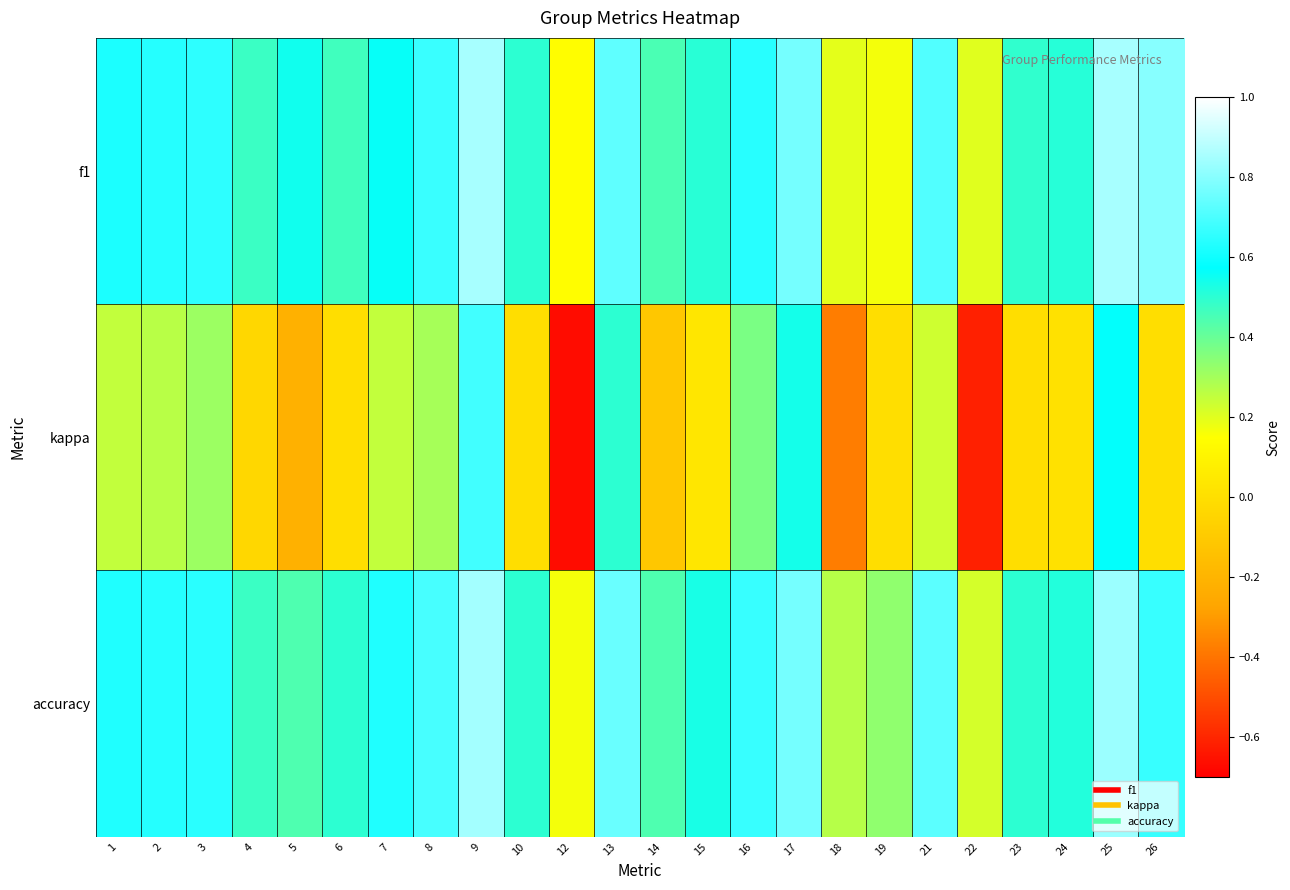

What is the difference between the highest and lowest values at 26?

0.8